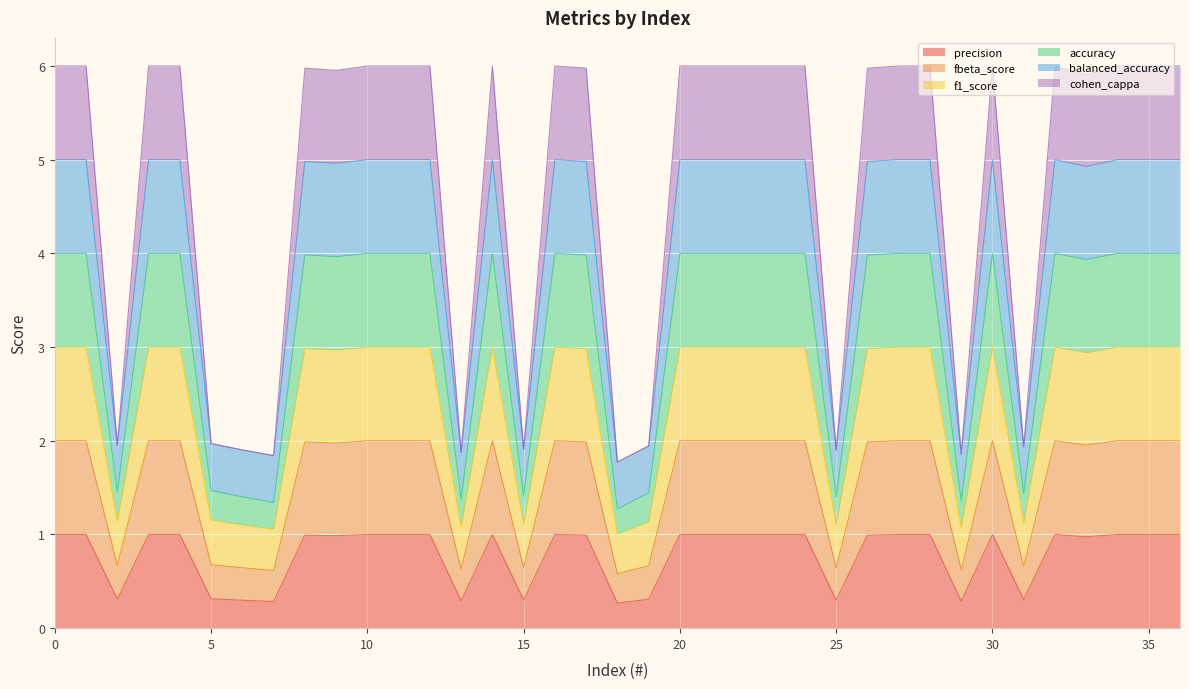

What is the highest value of the precision series?

1.0